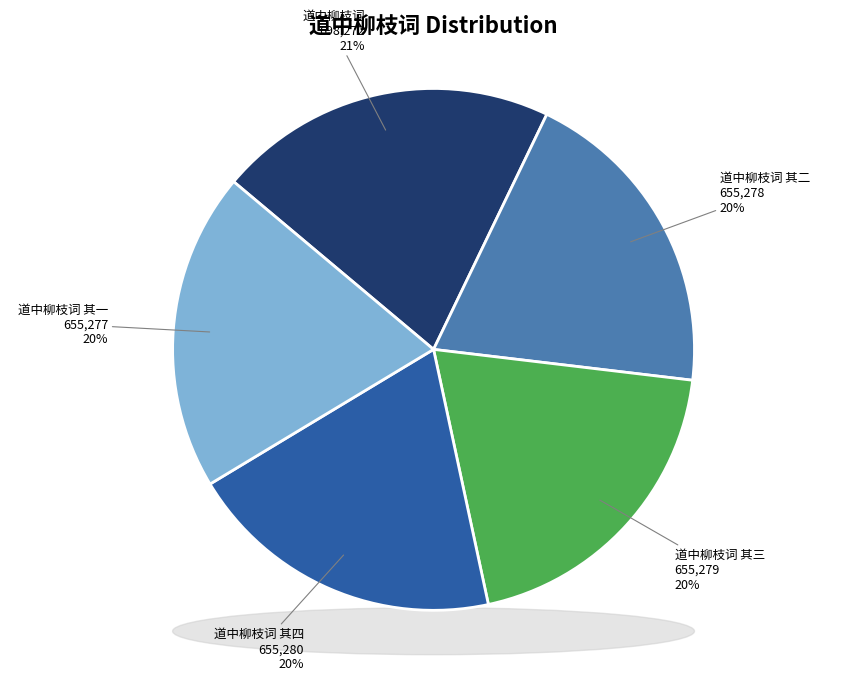

Is there any slice that represents more than half of the pie?

No